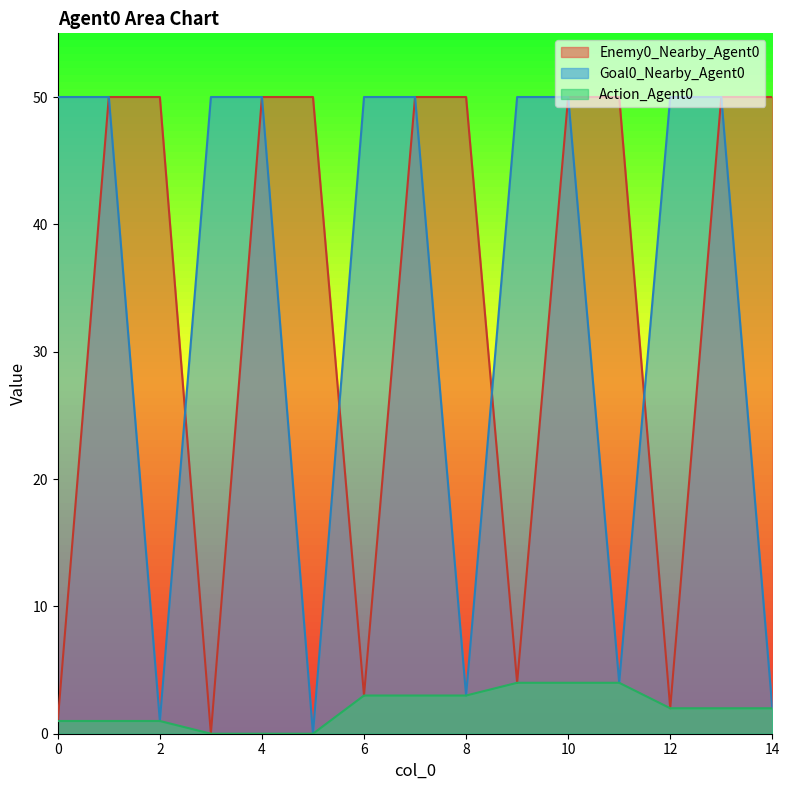

The Enemy0_Nearby_Agent0 series shows 50 at 7. True or false?

True